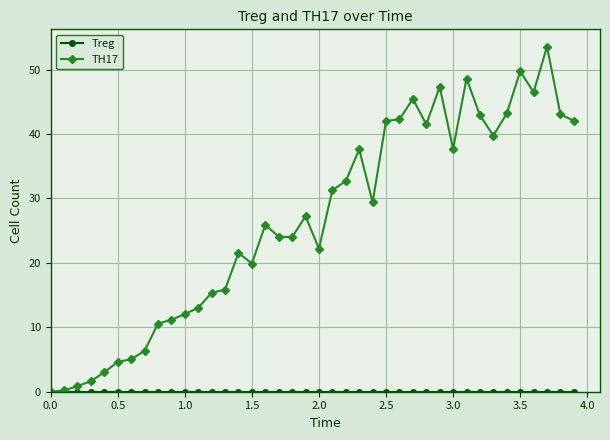

What is the value of the TH17 point at the 29th from the left?

41.5